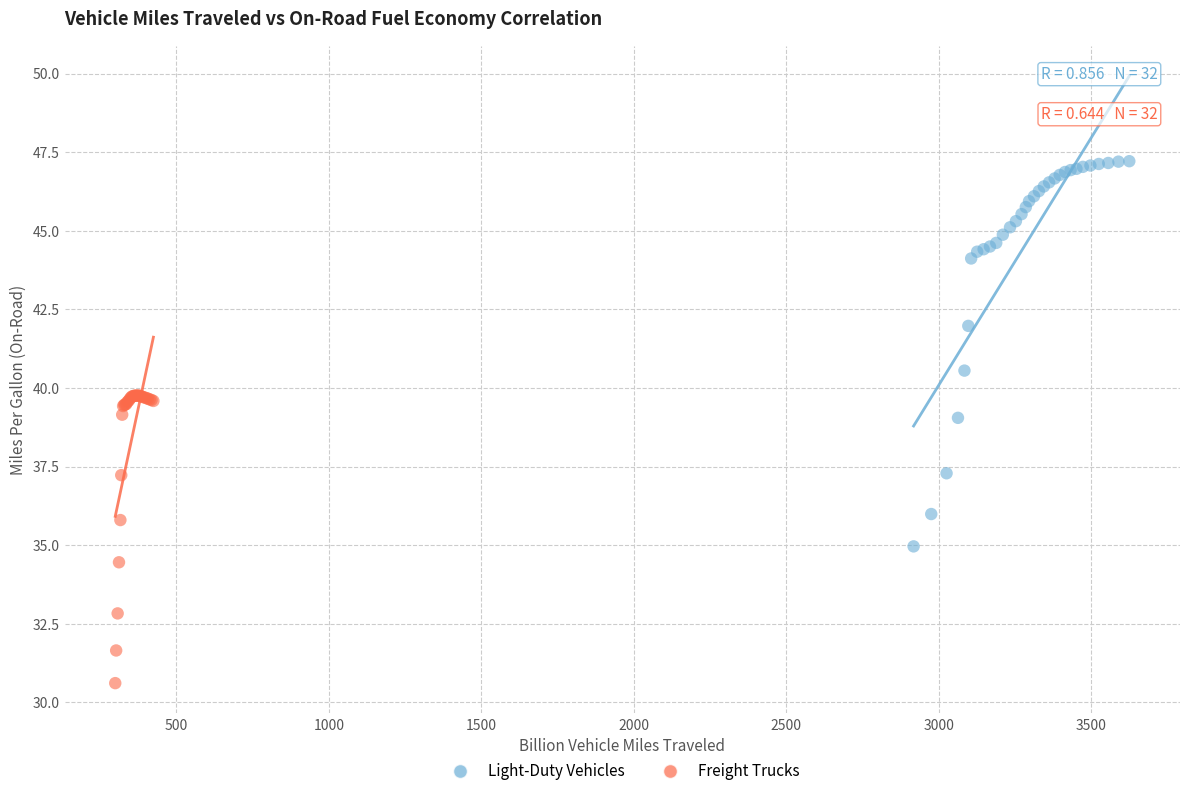

Which series contains the highest Y value?

Light-Duty Vehicles